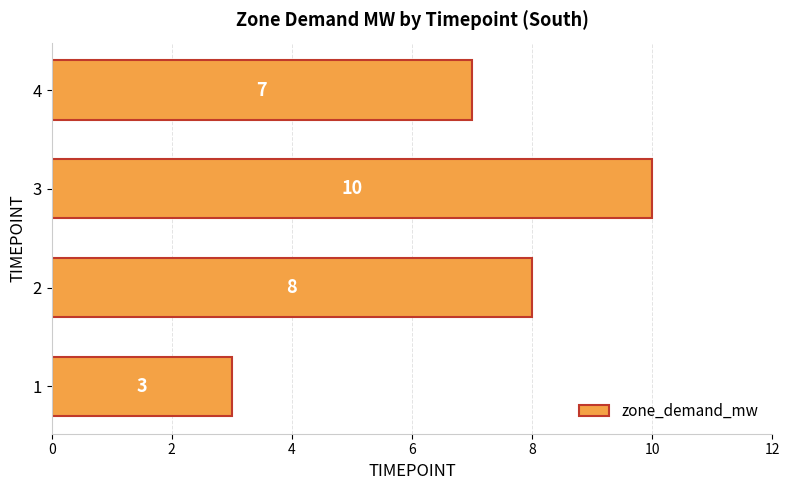

How many values are between 7 and 10?

3